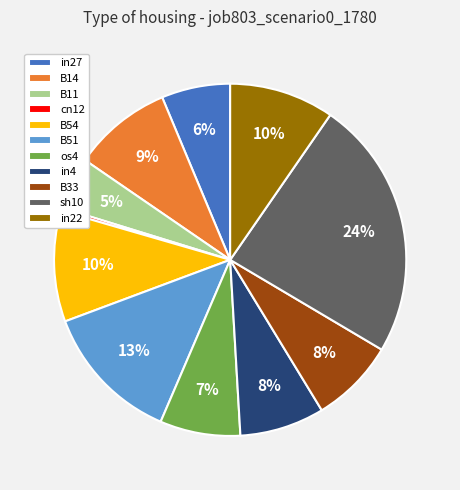

To the nearest percent, what is the average slice percentage?

9%